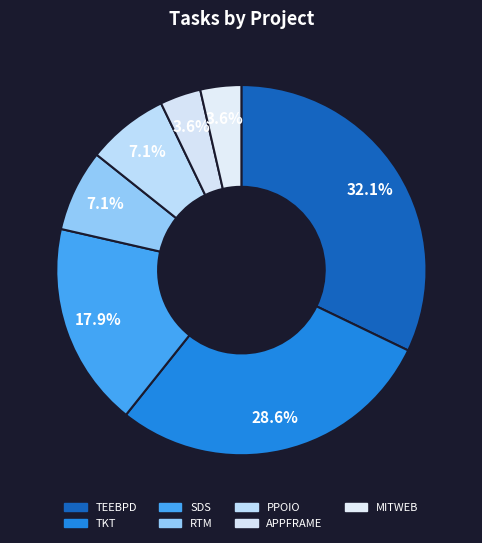

Is it true that PPOIO is 7% of the pie?

True